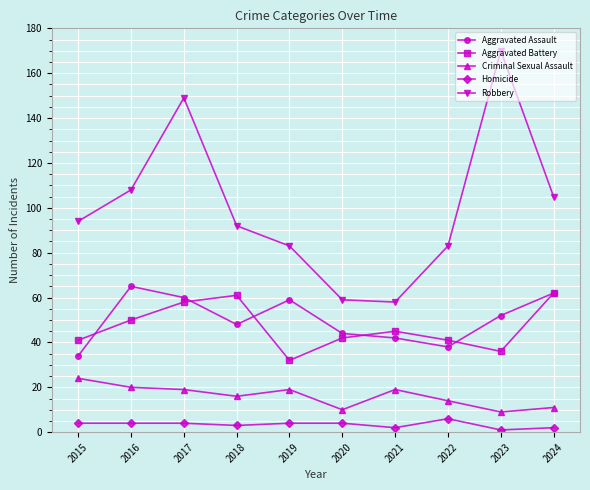

Which label corresponds to the largest value in the chart?

2023